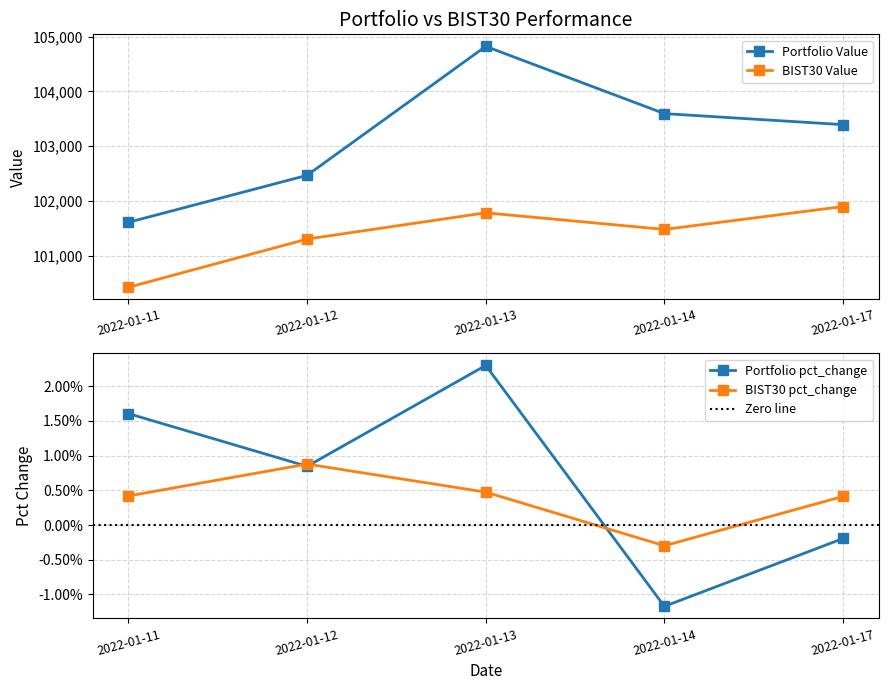

The Portfolio Value series shows 39360.8 at 2022-01-12. True or false?

False